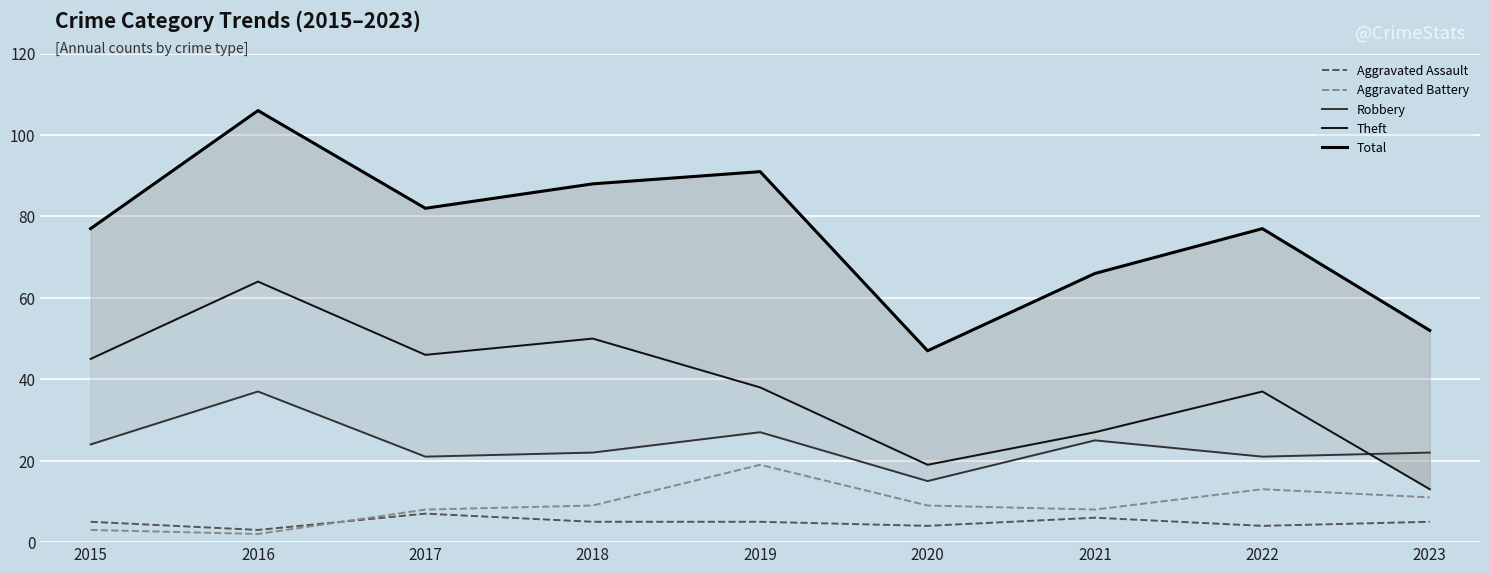

True or false: Aggravated Assault and Total intersect in this chart.

False